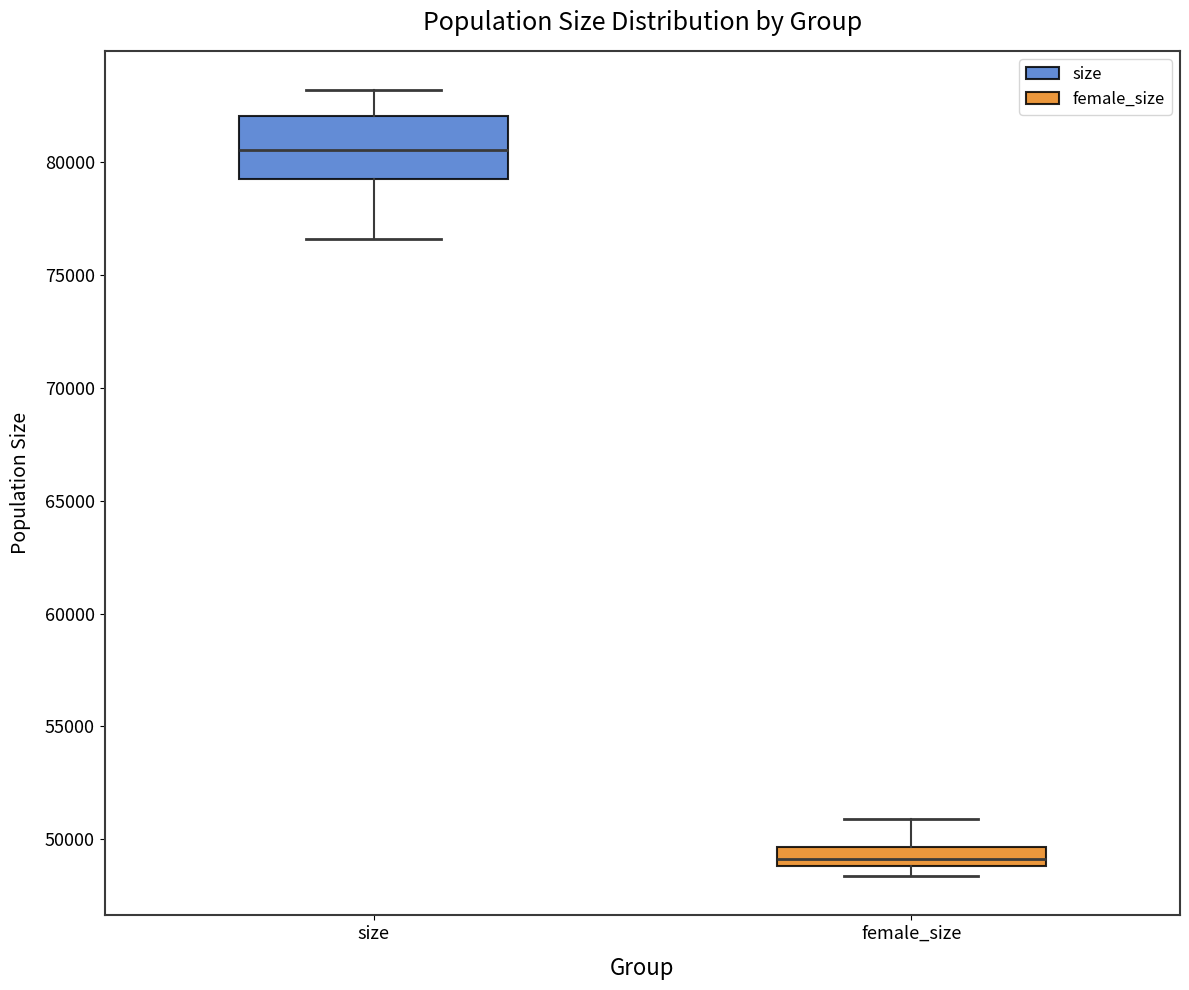

Which box's median line is the lowest?

female_size